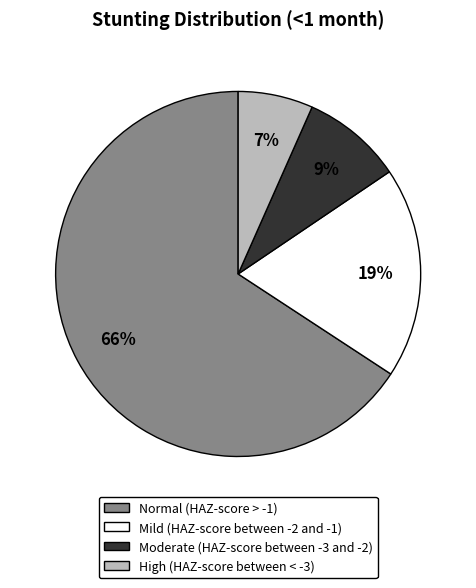

Rank the categories by value from highest to lowest.

Normal (HAZ-score > -1), Mild (HAZ-score between -2 and -1), Moderate (HAZ-score between -3 and -2), High (HAZ-score between < -3)